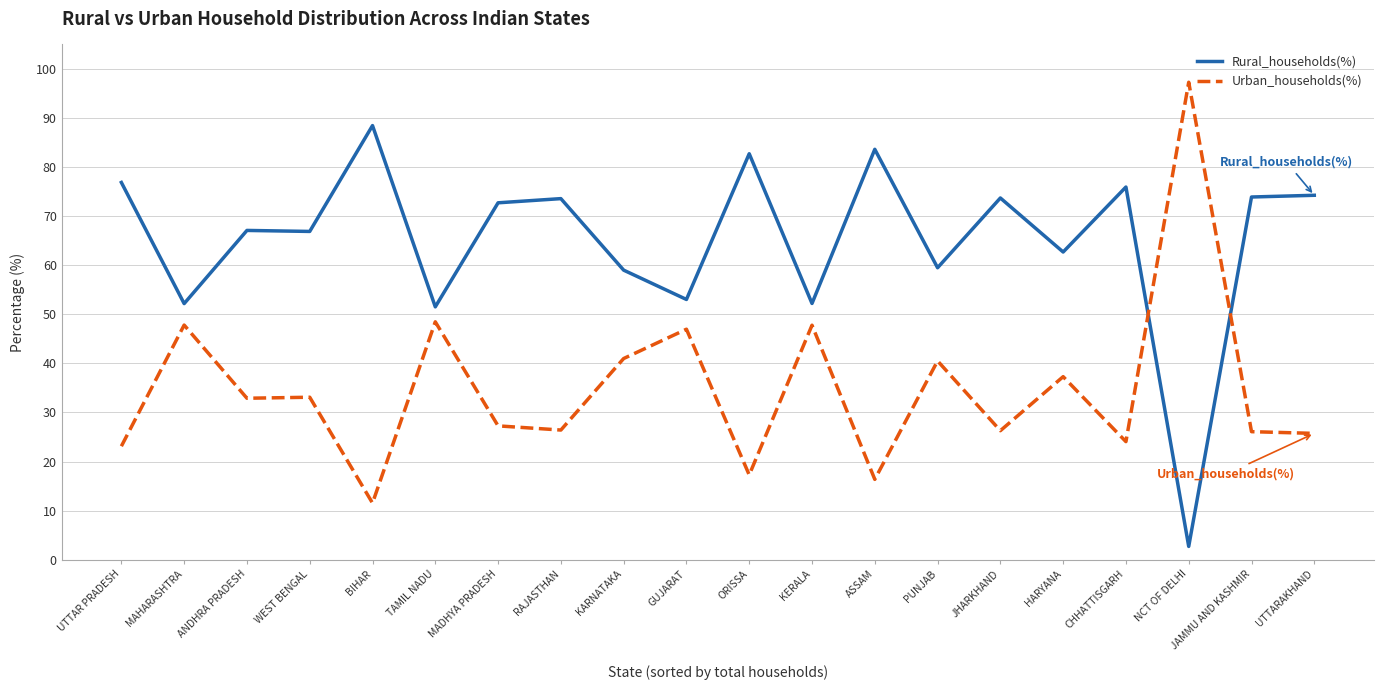

Which series has the largest total across all categories?

Rural_households(%)